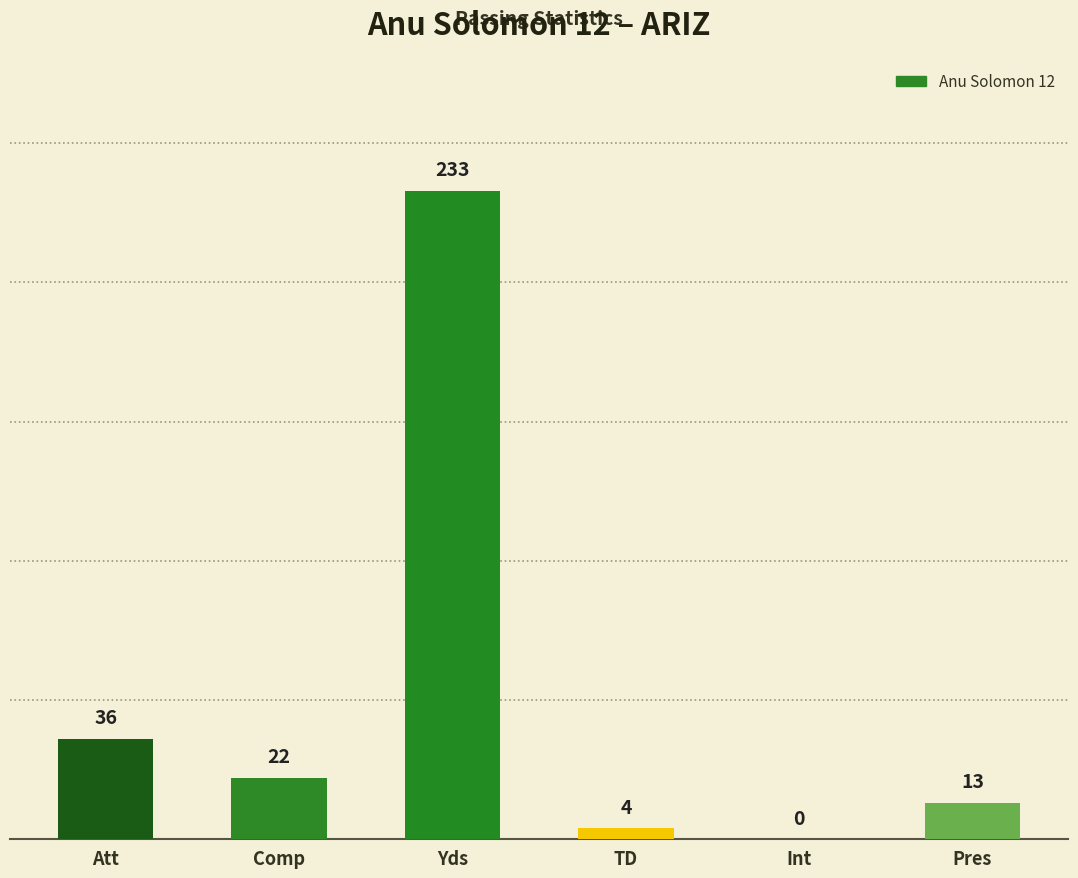

What is the change in value from Att to Yds?

+197